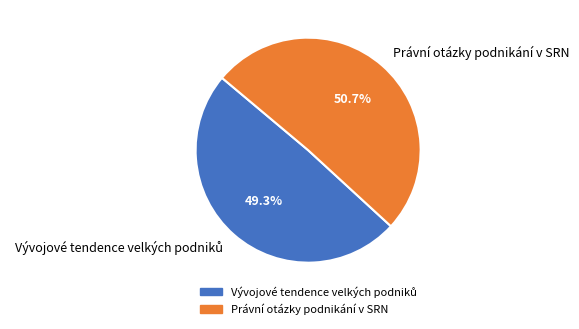

What percentage is the Právní otázky podnikání v SRN slice, to the nearest percent?

51%